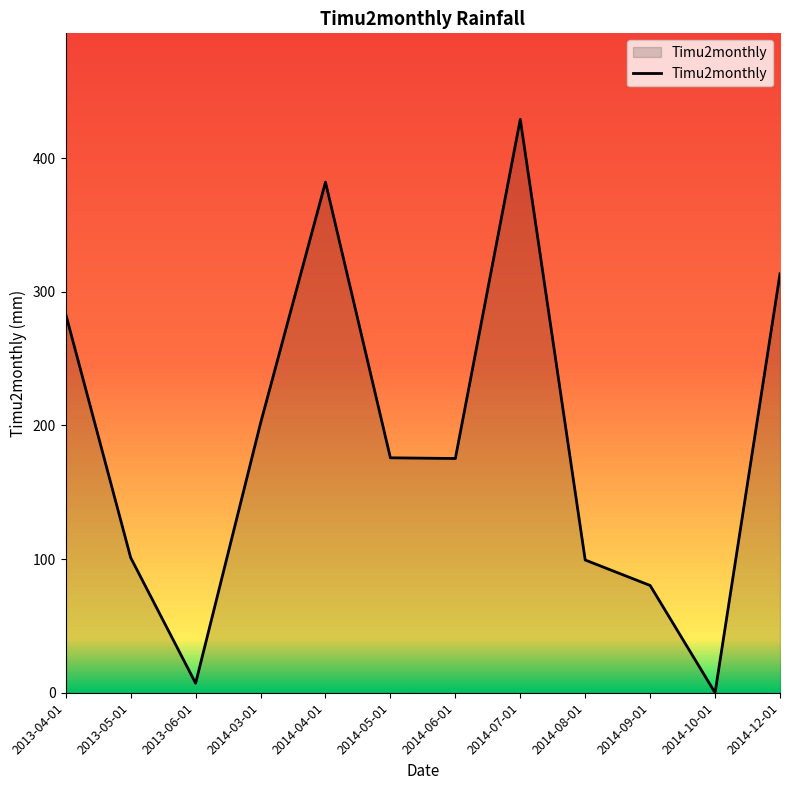

At which label is the value closest to 214?

2014-03-01